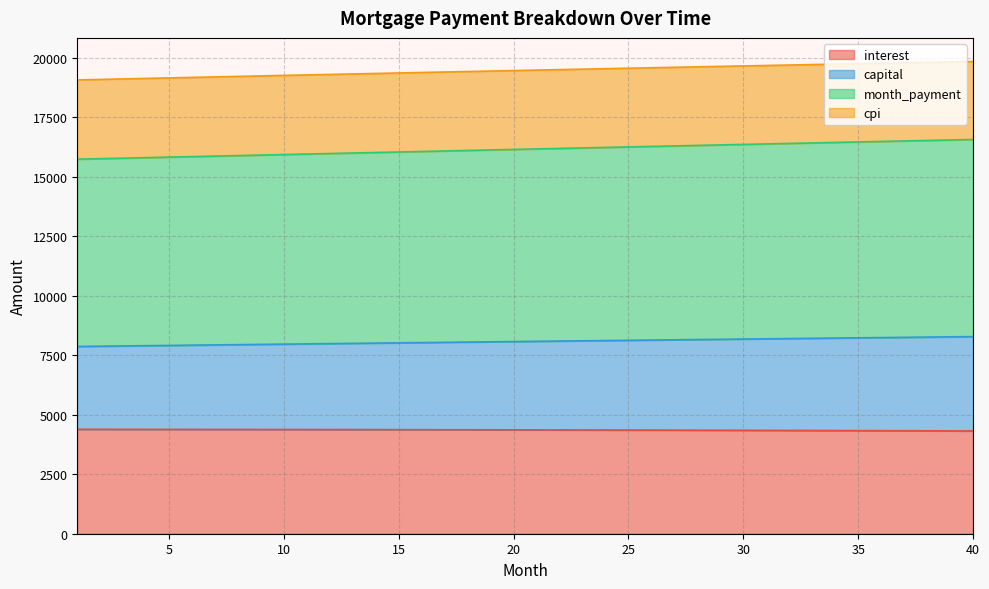

The cpi series shows 19269.3 at 10. True or false?

True